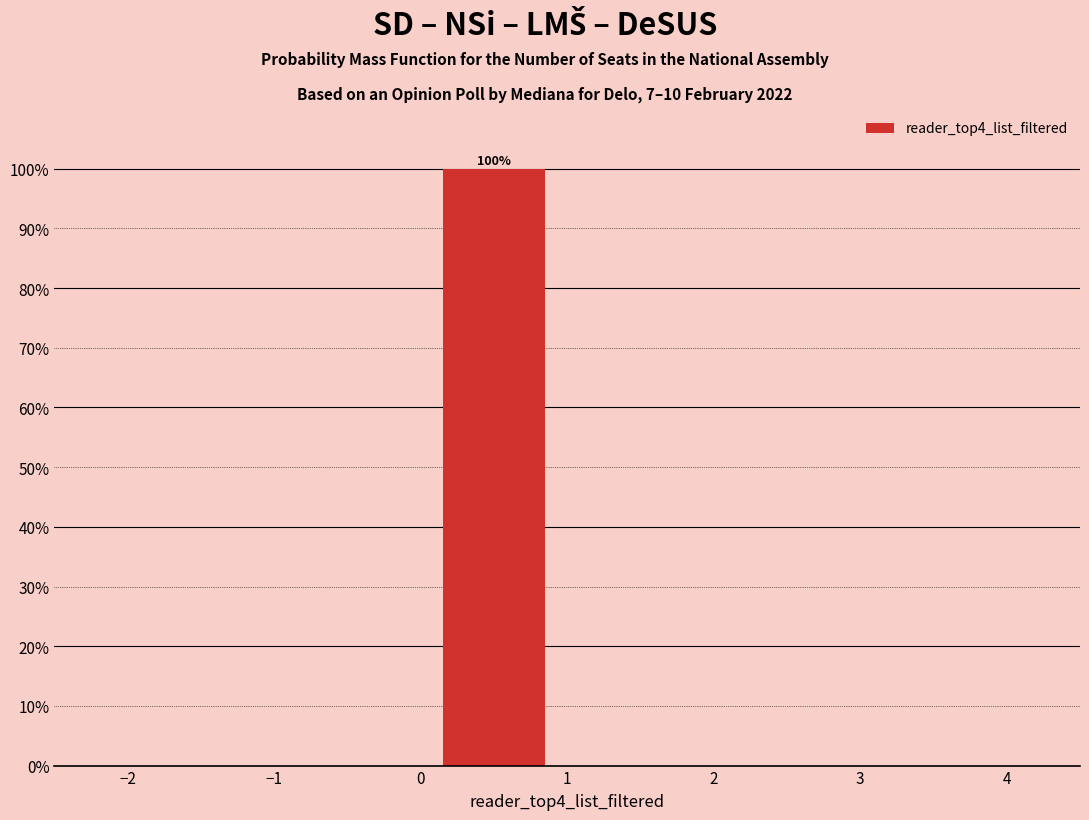

Over which range of the x-axis is the bar tallest?

0 to 1